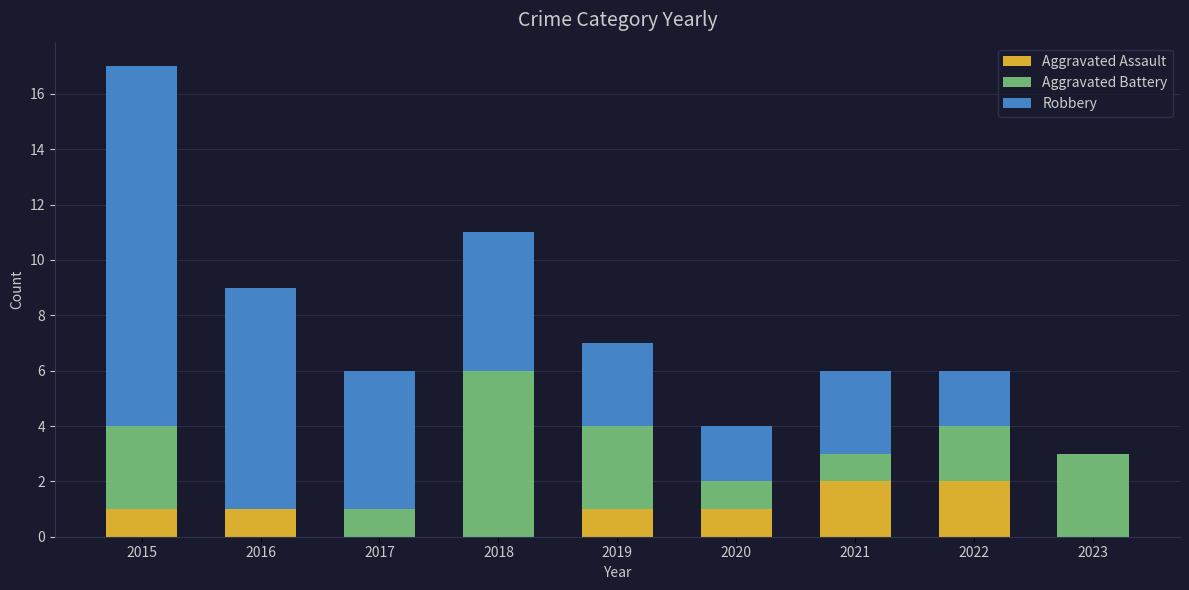

What is the total value across all series at 2020?

4